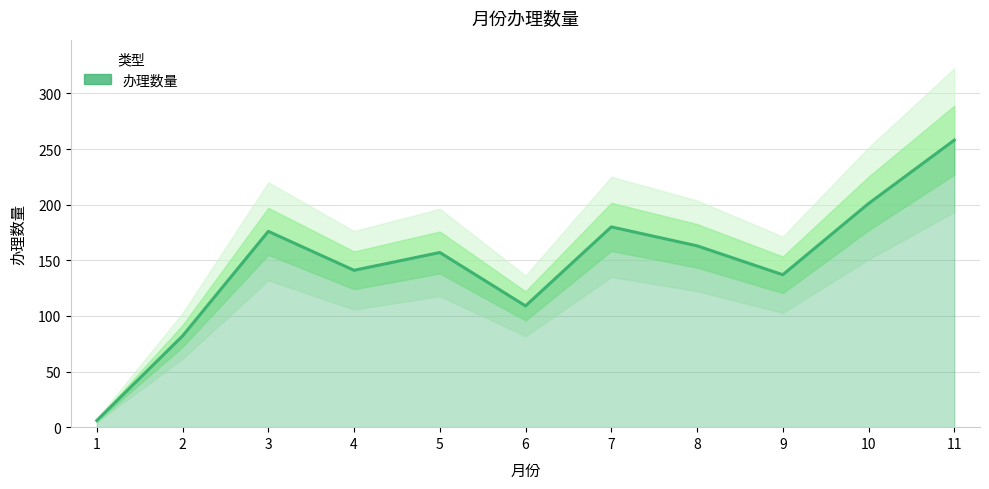

Reading left to right, extract all data points from this chart.

1=6	2=82	3=176	4=141	5=157	6=109	7=180	8=163	9=137	10=201	11=258